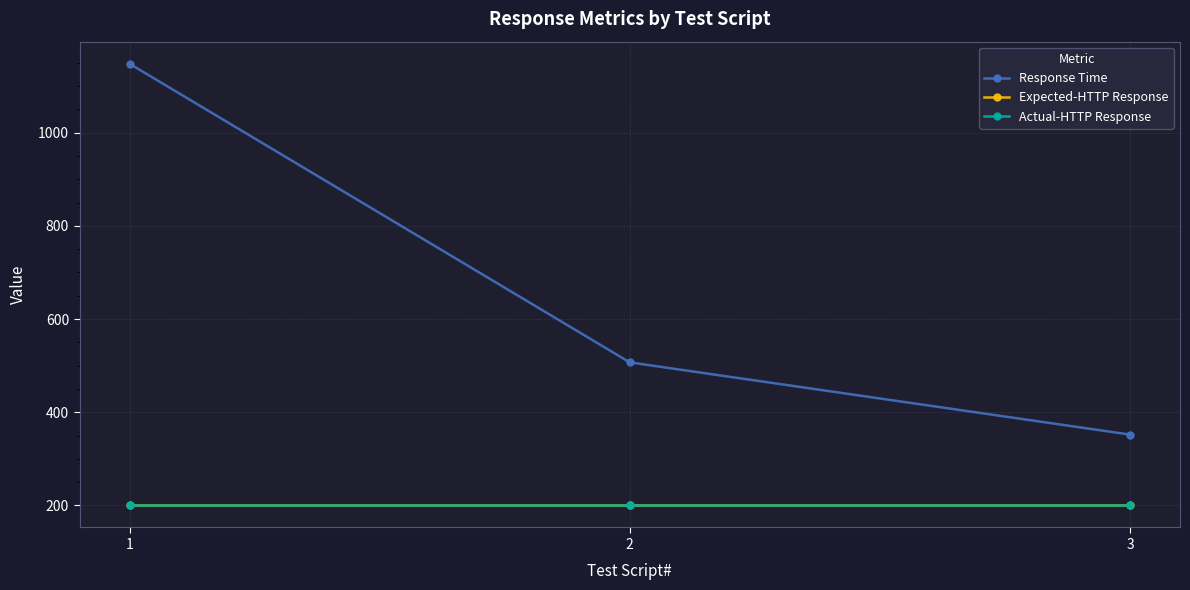

How many lines are shown in the chart?

3